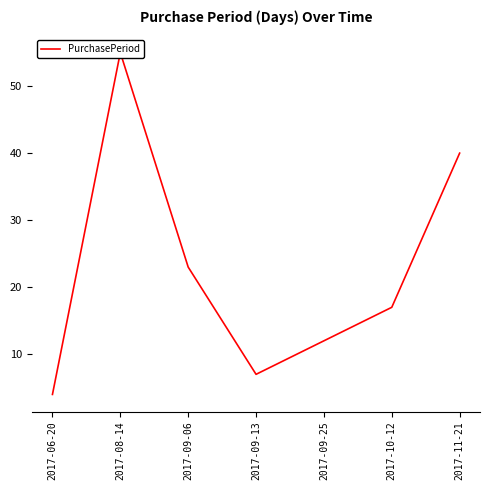

Does the chart have visible grid lines?

No